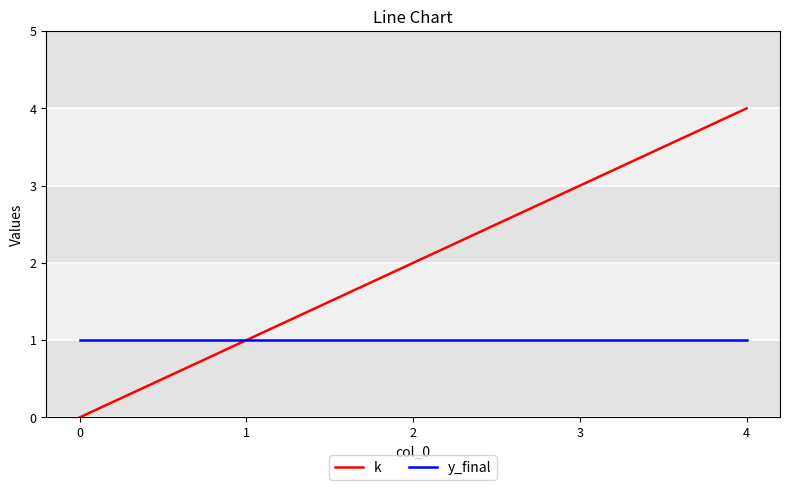

Rank the categories by k value from highest to lowest.

4, 3, 2, 1, 0